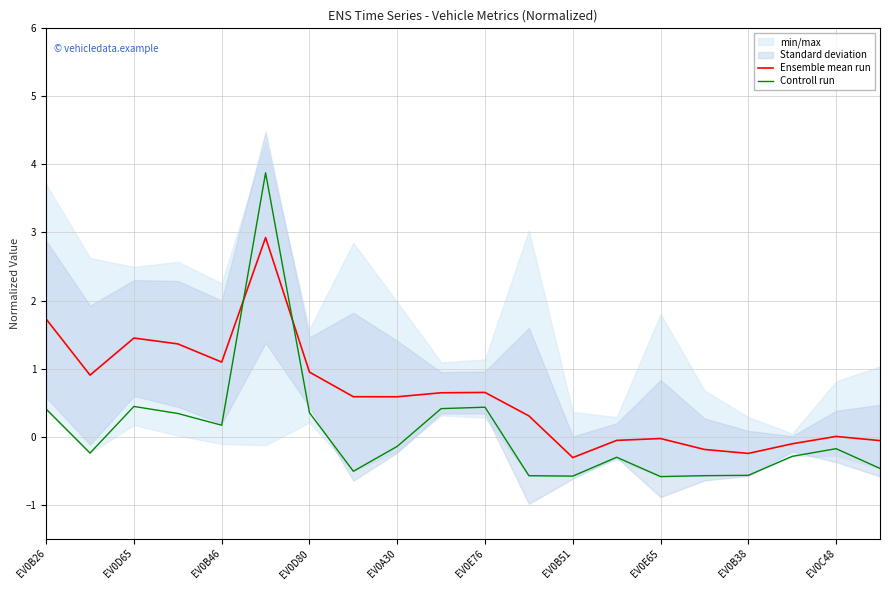

Is the value of Controll run at EV0D80 greater than the value of Ensemble mean run at EV0B38?

Yes